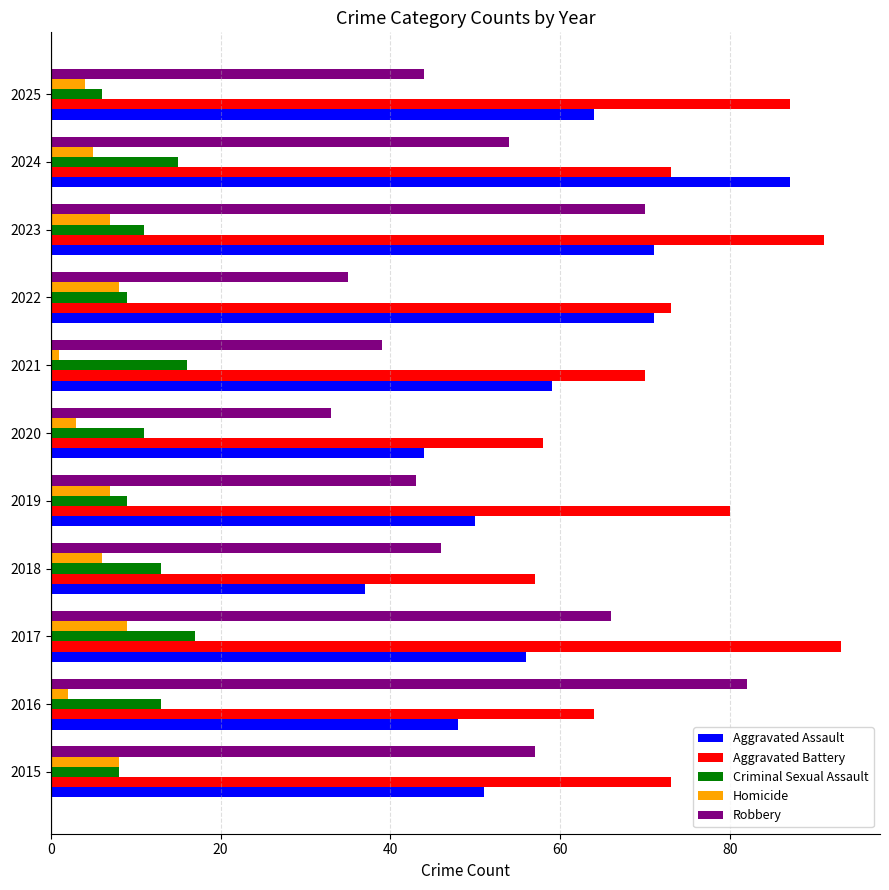

Is it true that Aggravated Battery equals 23 at 2025?

False